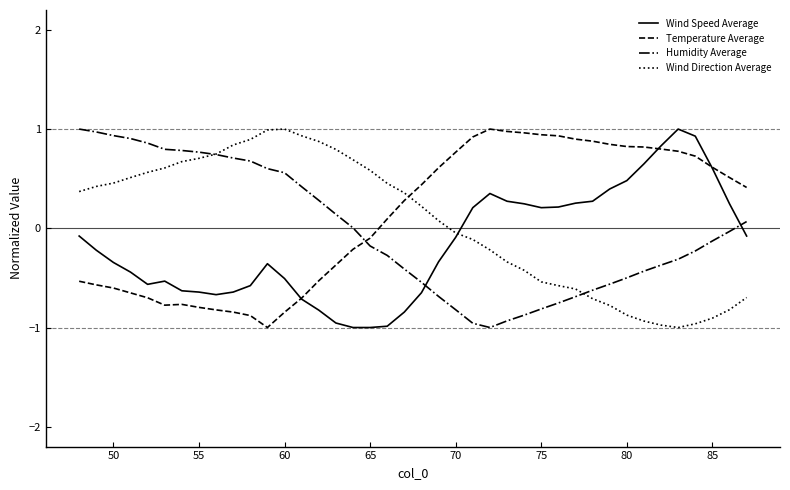

What is the greatest value displayed?

1.0